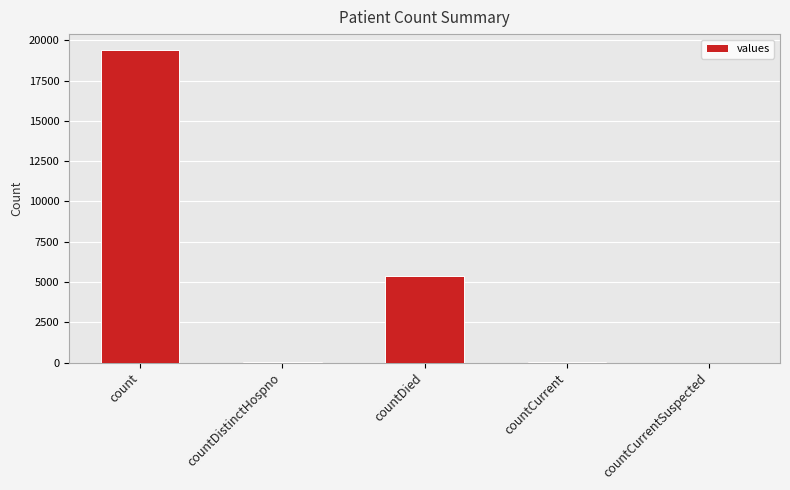

Which has a higher value, count or countCurrent?

count